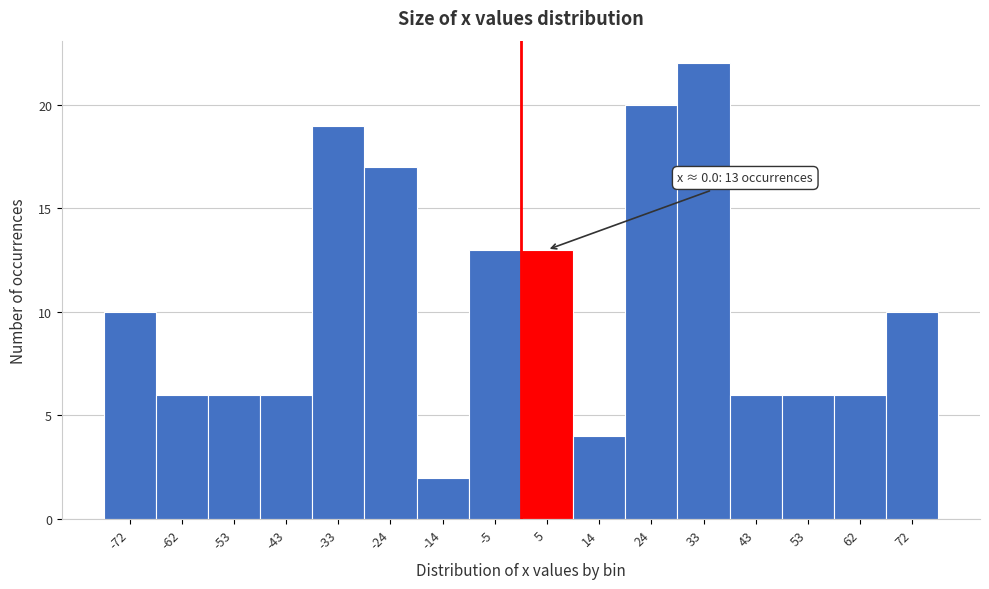

Which range on the x-axis has the tallest bar?

29 to 38